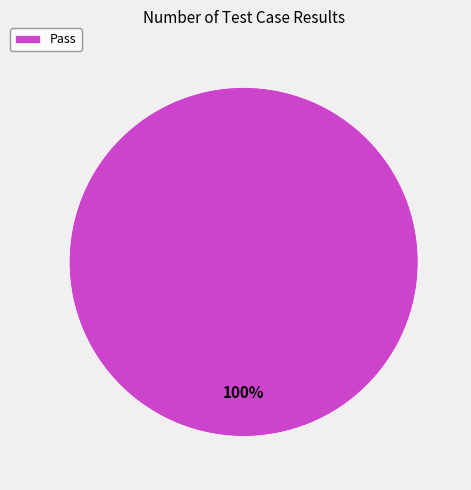

Rank the categories by value from highest to lowest.

Pass